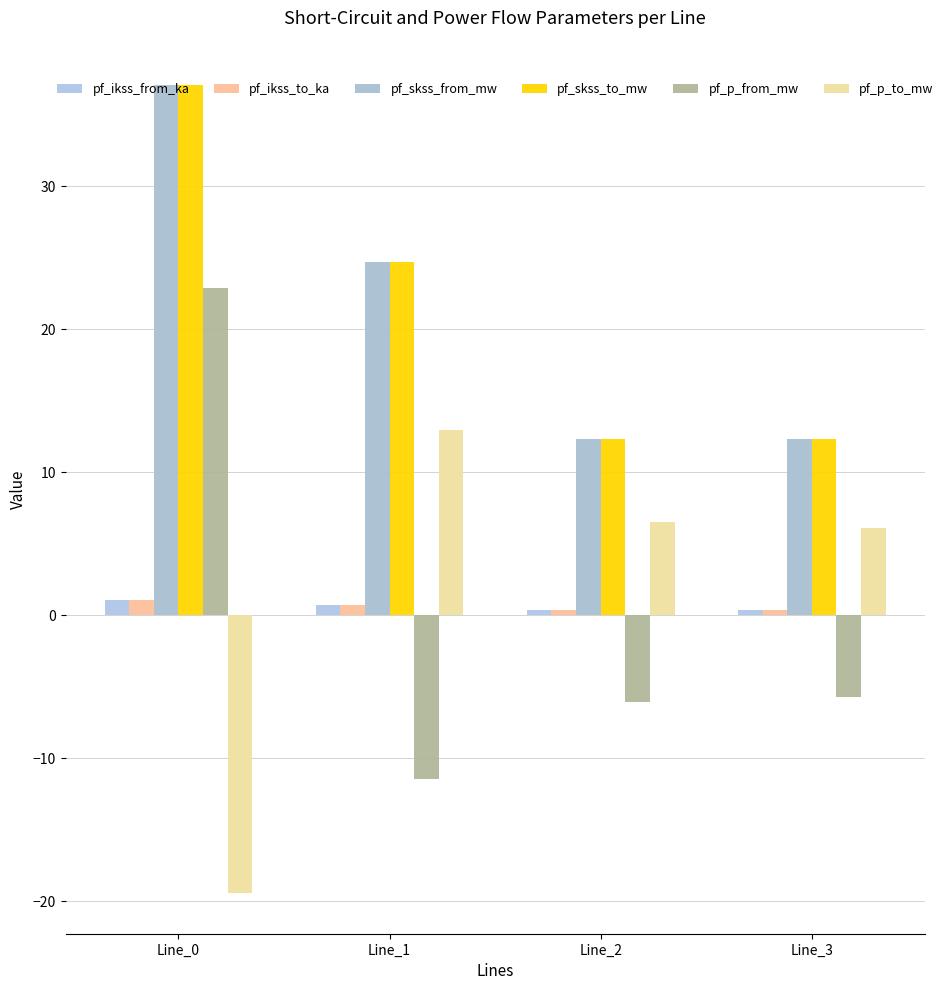

What is the approximate value of pf_skss_to_mw at Line_0?

37.1